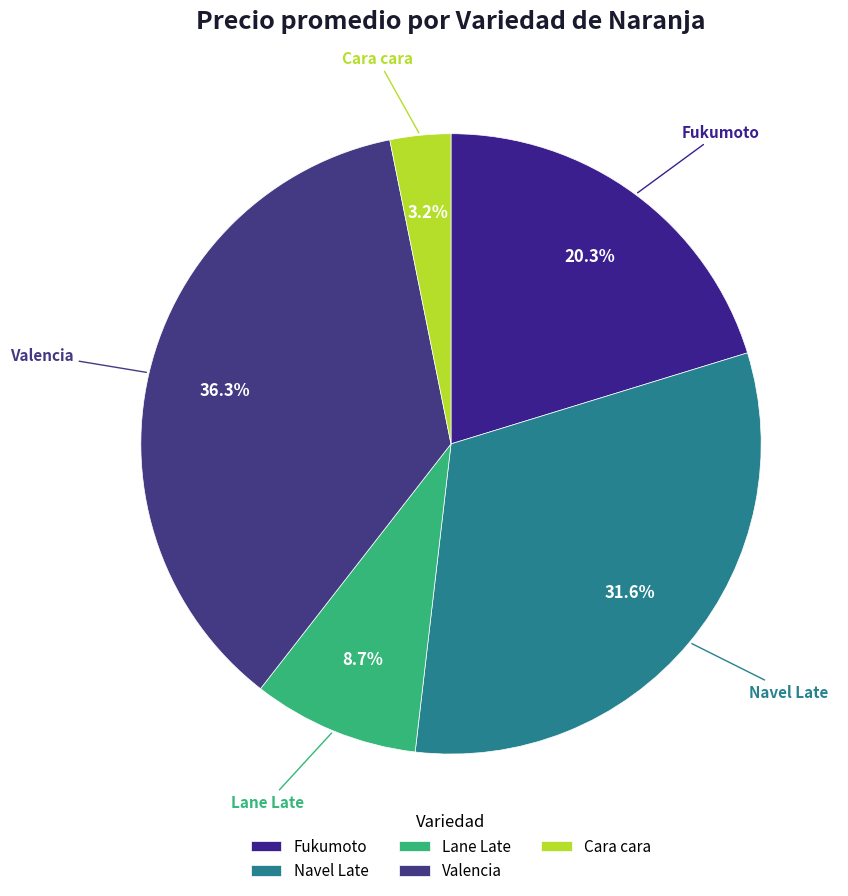

Rank the categories by value from highest to lowest.

Valencia, Navel Late, Fukumoto, Lane Late, Cara cara